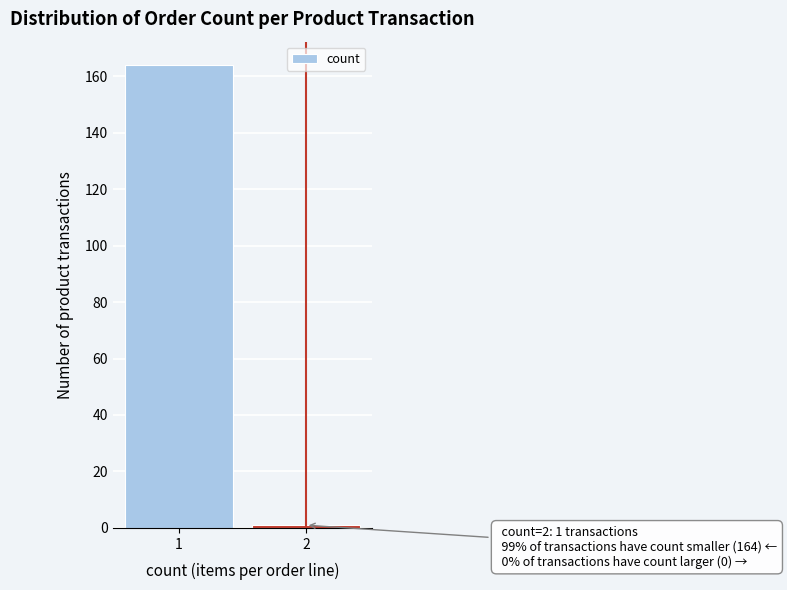

Reading left to right, extract all data points from this chart.

1=164	2=1